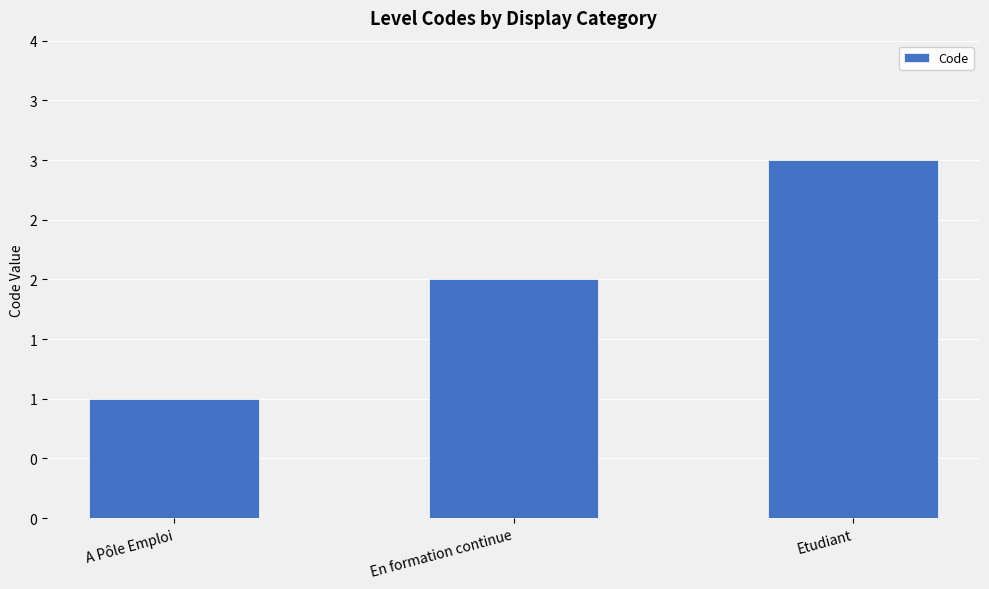

Reading right to left, list all the values displayed in this chart.

3	2	1